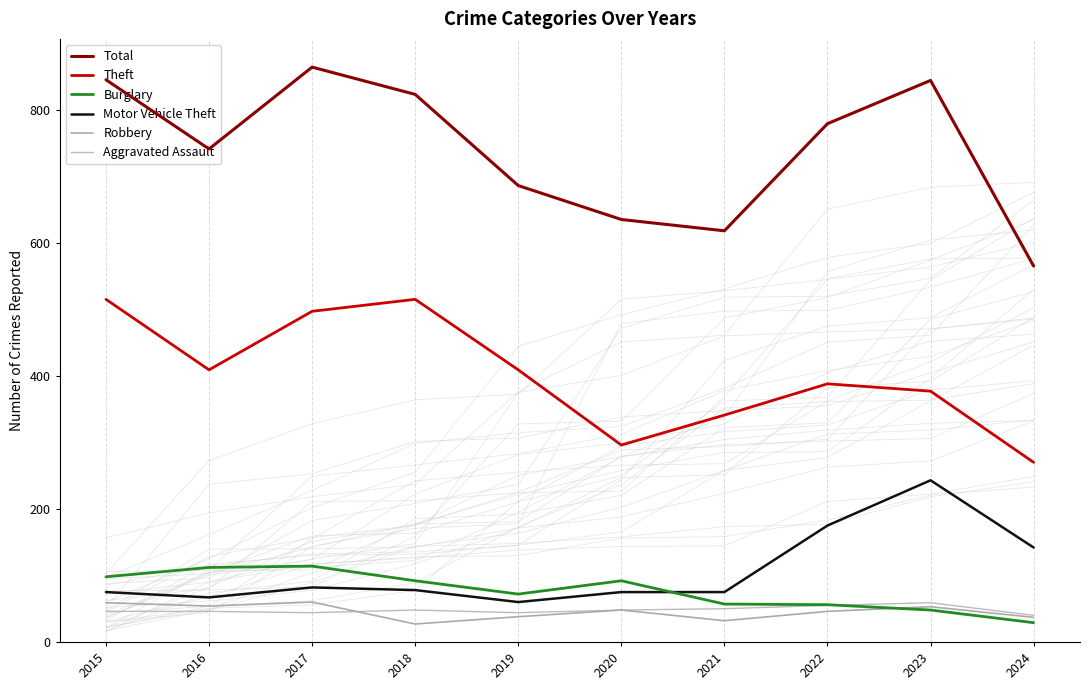

How many values in the Aggravated Assault series exceed 48?

3